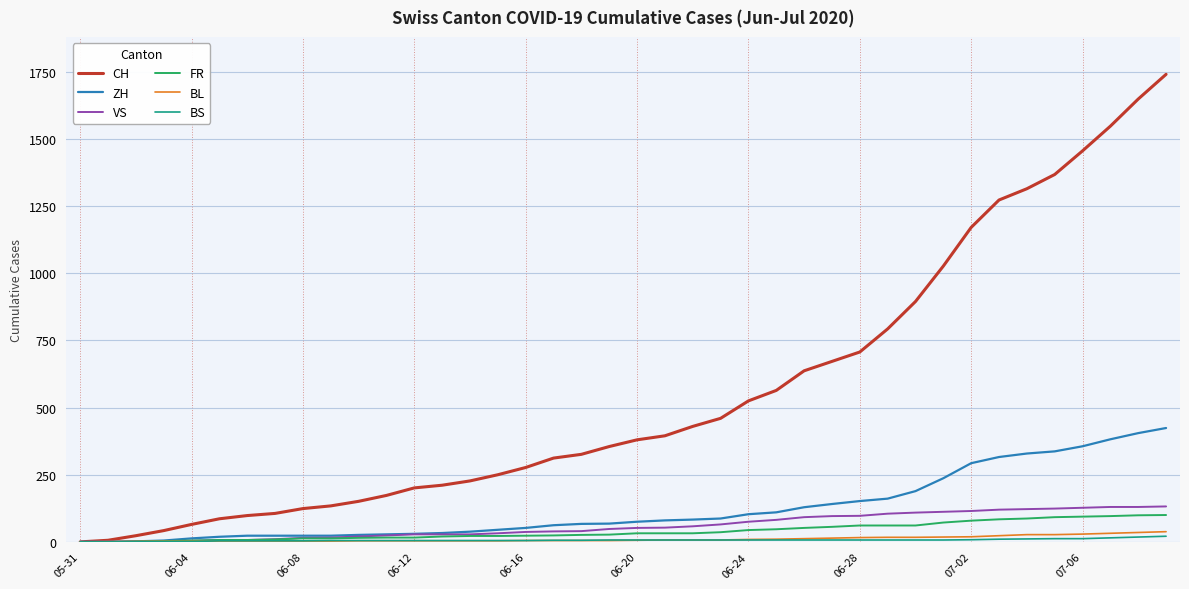

Which series has the largest total across all categories?

CH